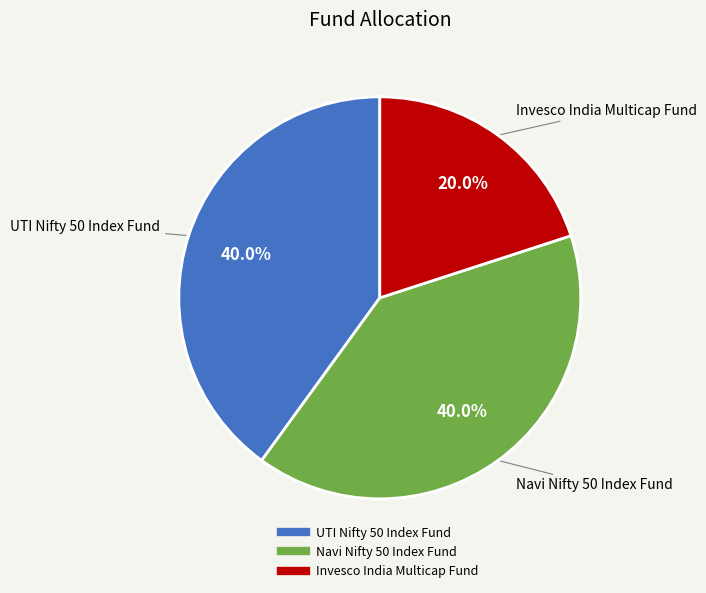

True or false: Invesco India Multicap Fund accounts for 9% of the total.

False